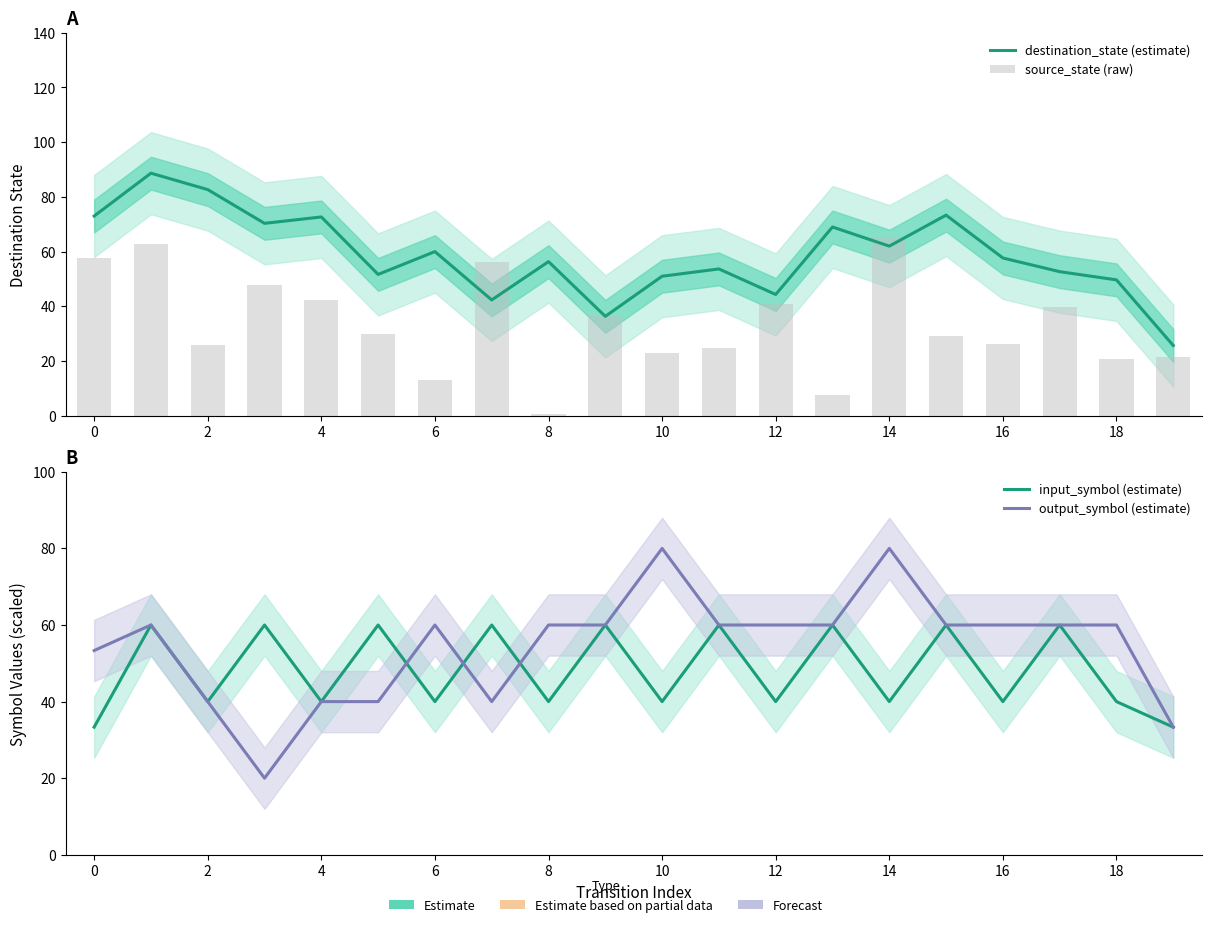

What is the sum of all source_state (raw) values?

671.6